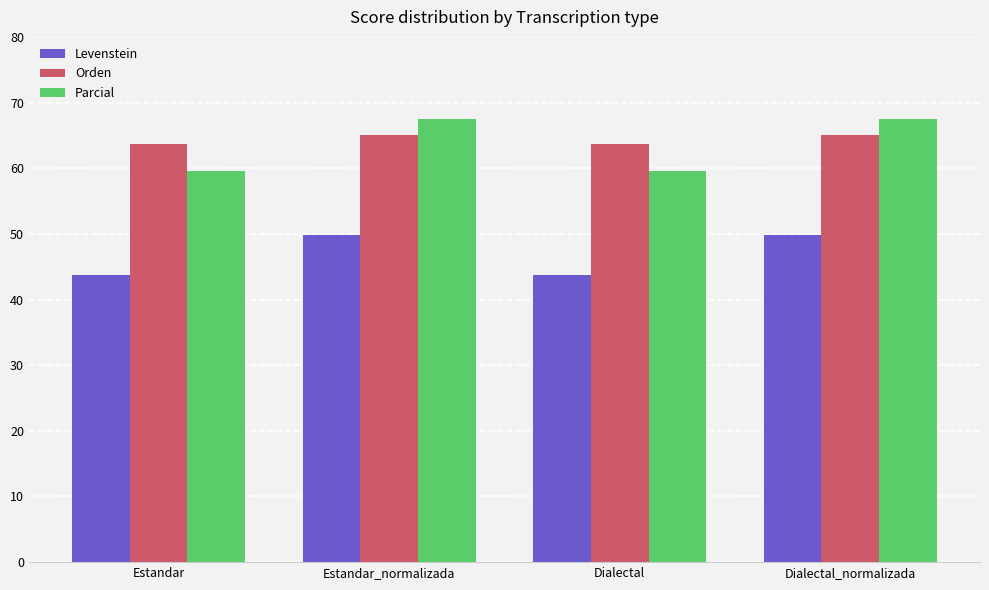

What is the minimum value shown in the chart?

43.8